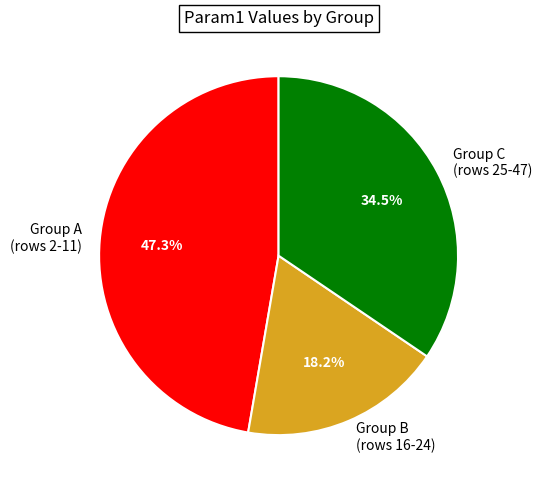

Approximately how many times larger is the value at Group A (rows 2-11) compared to Group B (rows 16-24)?

2.6